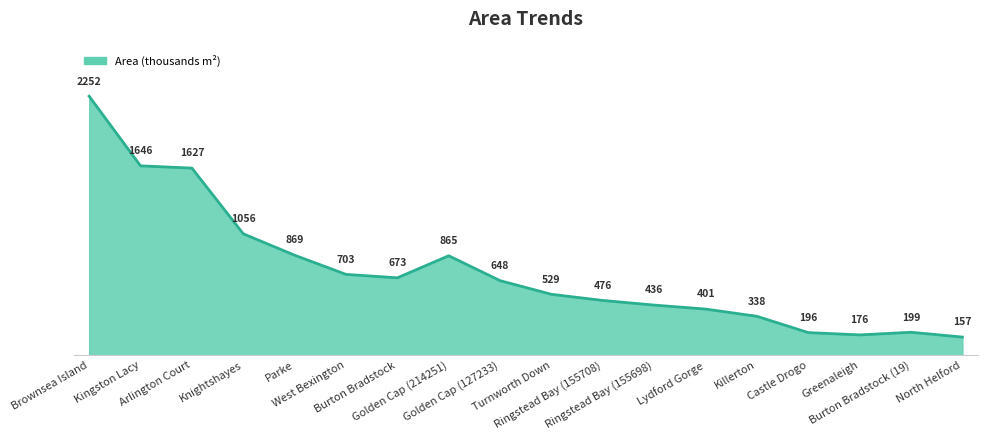

What position from the right is West Bexington?

13